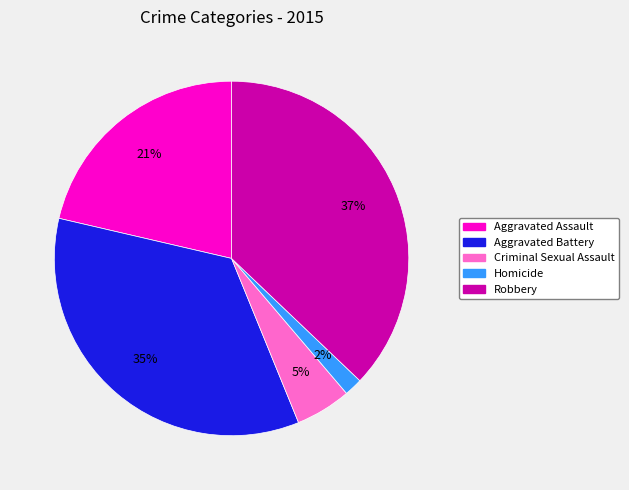

Is Robbery the majority of the pie?

No